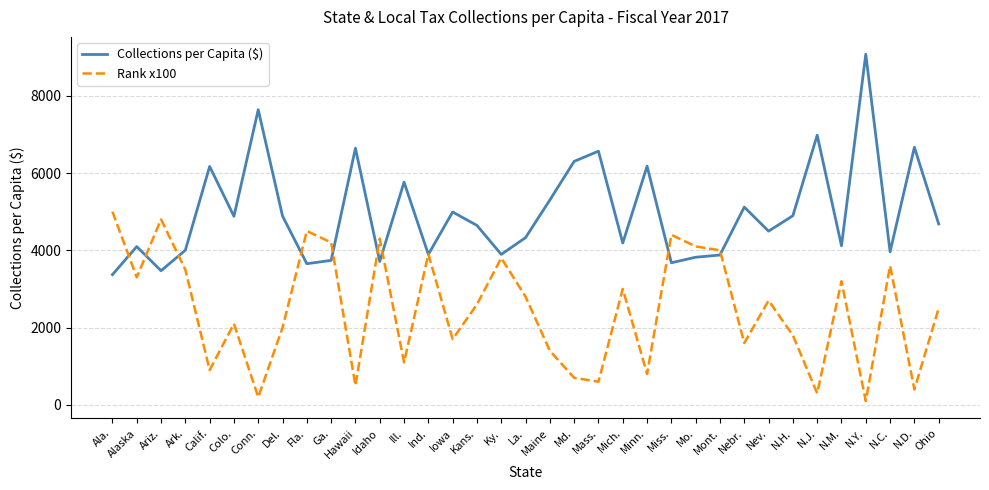

Where is the first local maximum for Rank x100?

Ariz.